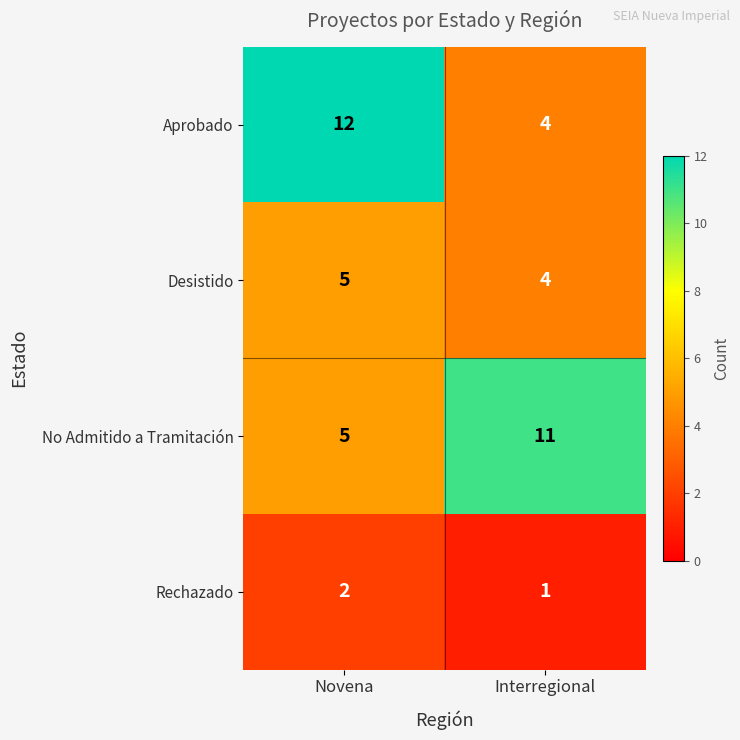

True or false: Aprobado has a value of 5 at Interregional.

False